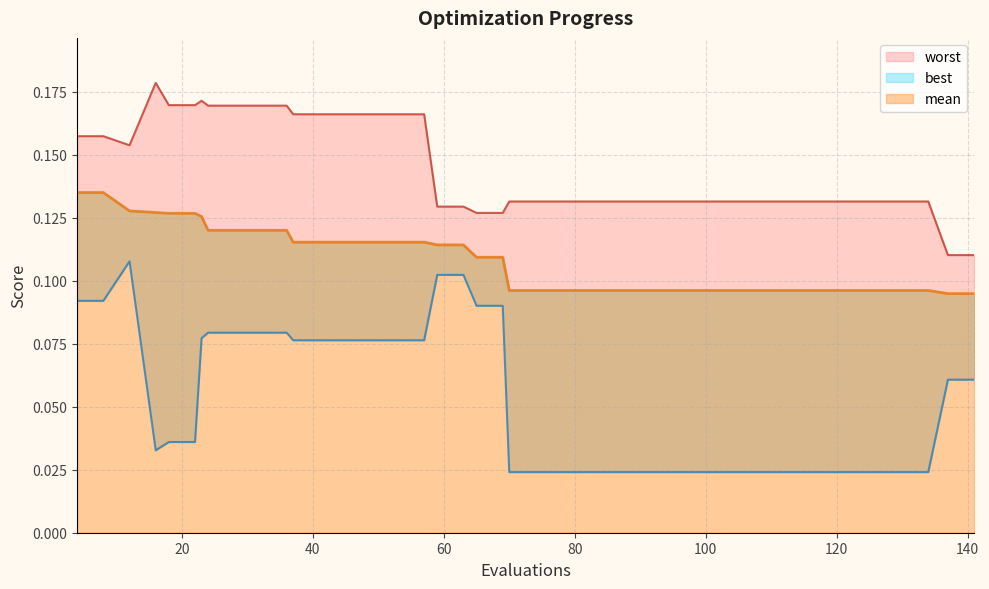

List the series in order of their peak value, highest first.

worst, mean, best